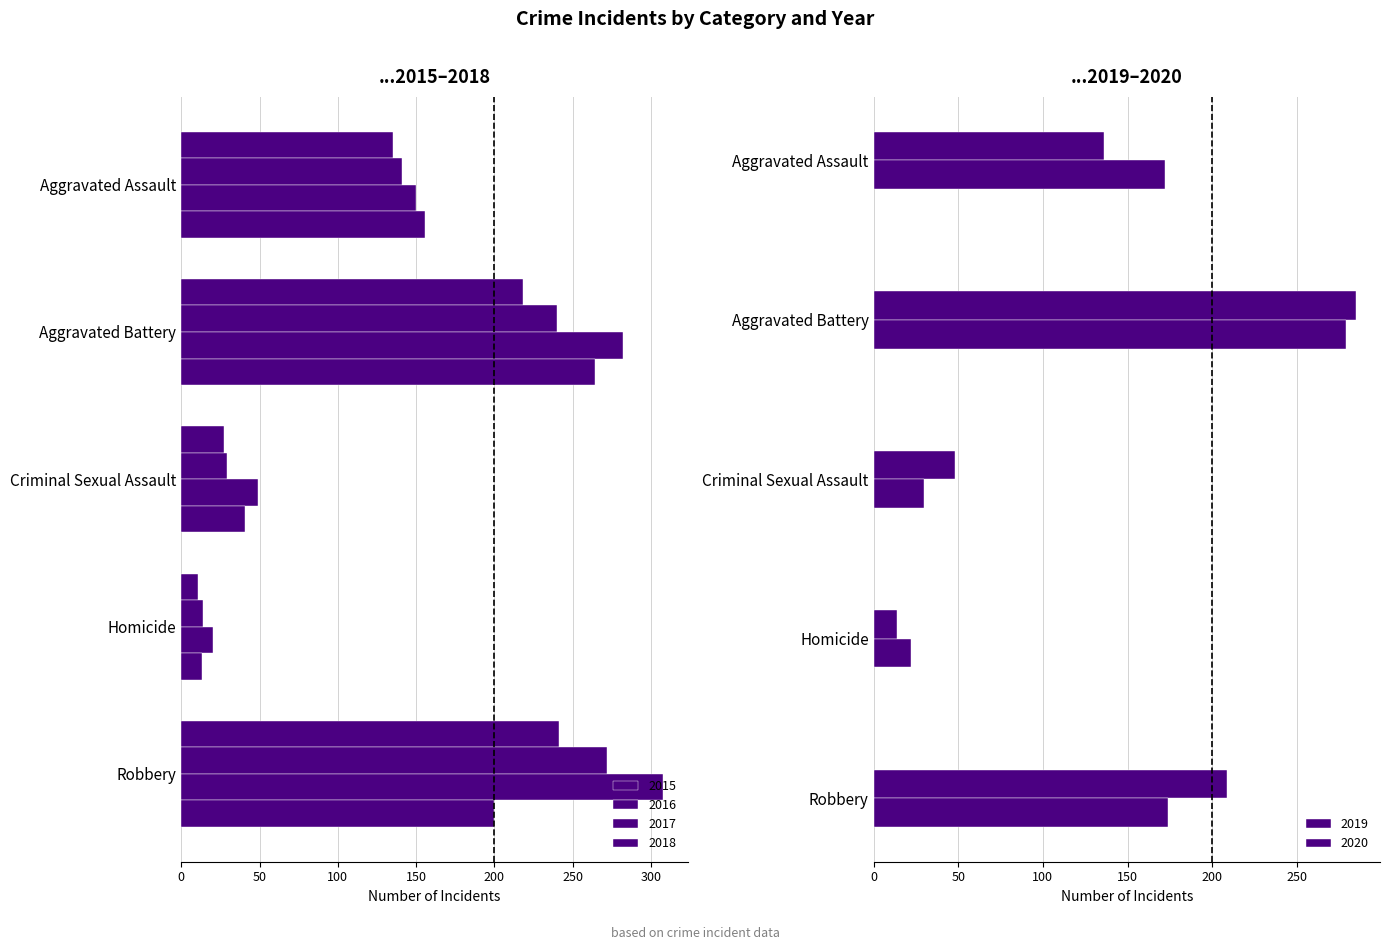

At Robbery, list the series in order from smallest to largest.

2020, 2018, 2019, 2015, 2016, 2017